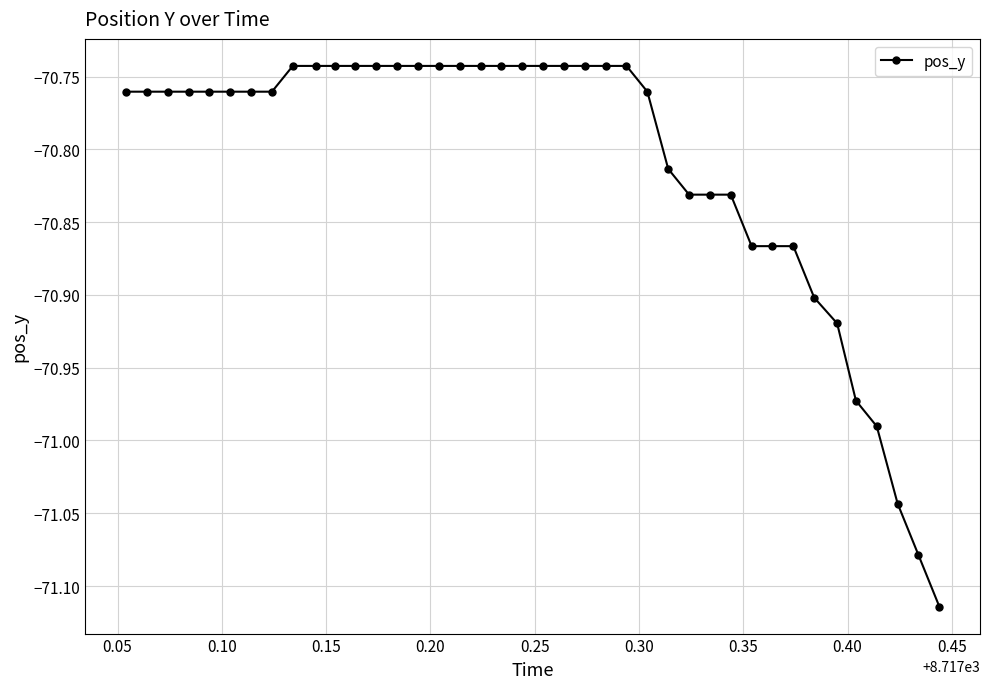

What is the difference between the second highest and second lowest values?

0.3